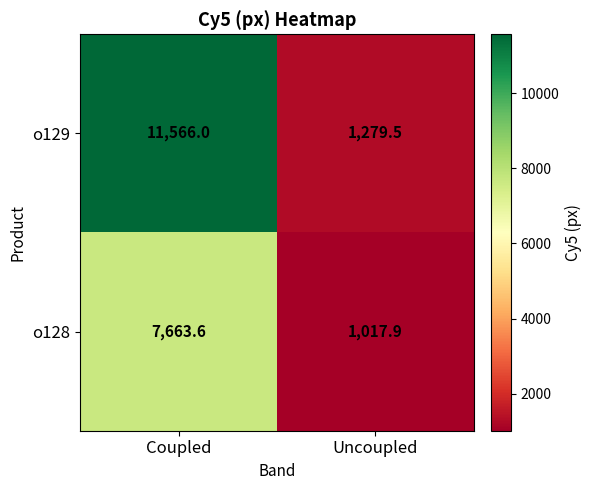

At which category does the chart reach its peak across all series?

Coupled